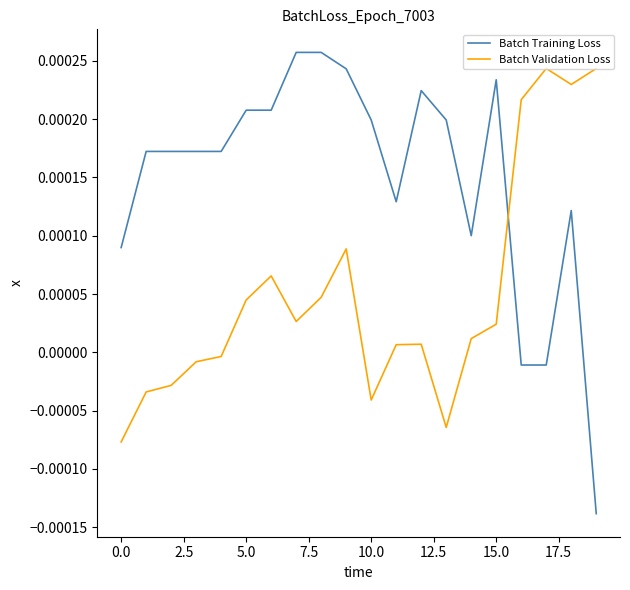

Which series has the largest total across all categories?

Batch Training Loss